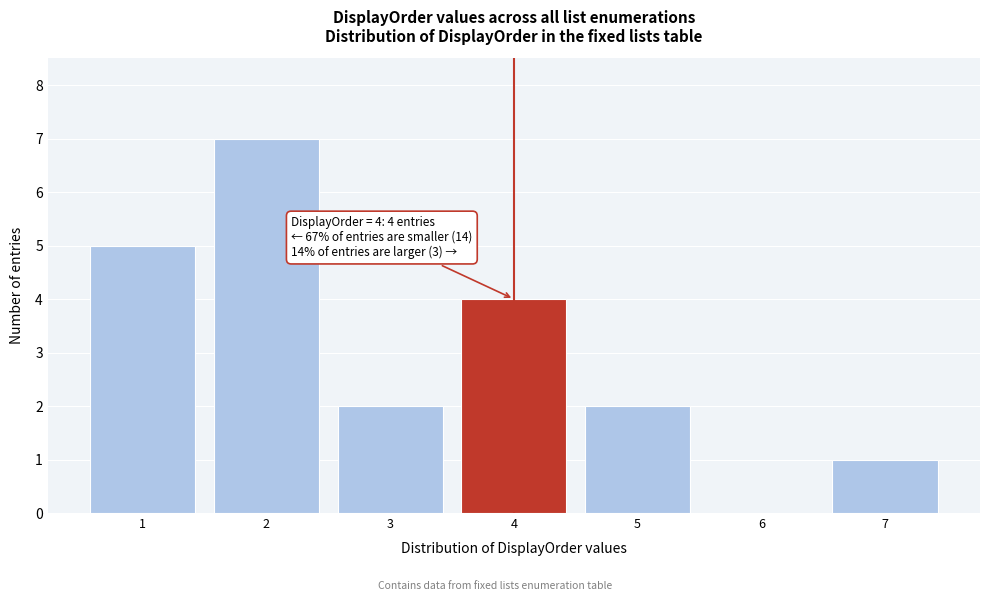

Over which range of the x-axis is the bar tallest?

1.5 to 2.5